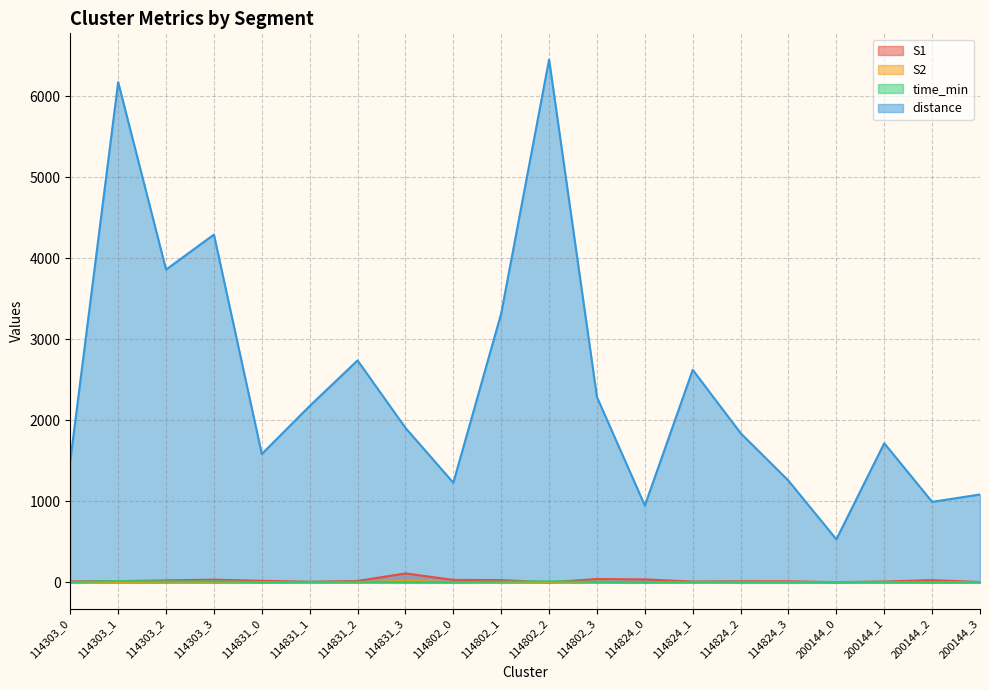

True or false: S1 has more than 1 points higher than both neighbors.

True